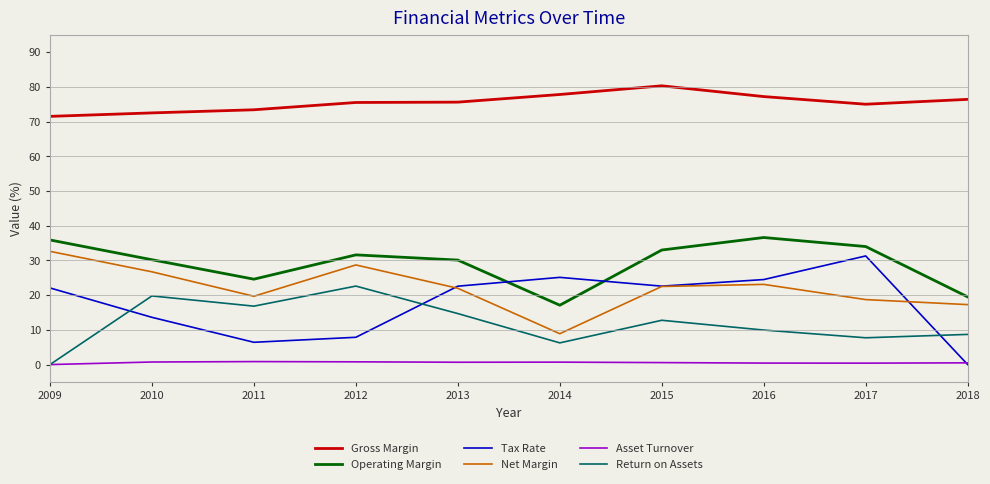

What is the difference between the Return on Assets values at 2016 and 2017?

2.2